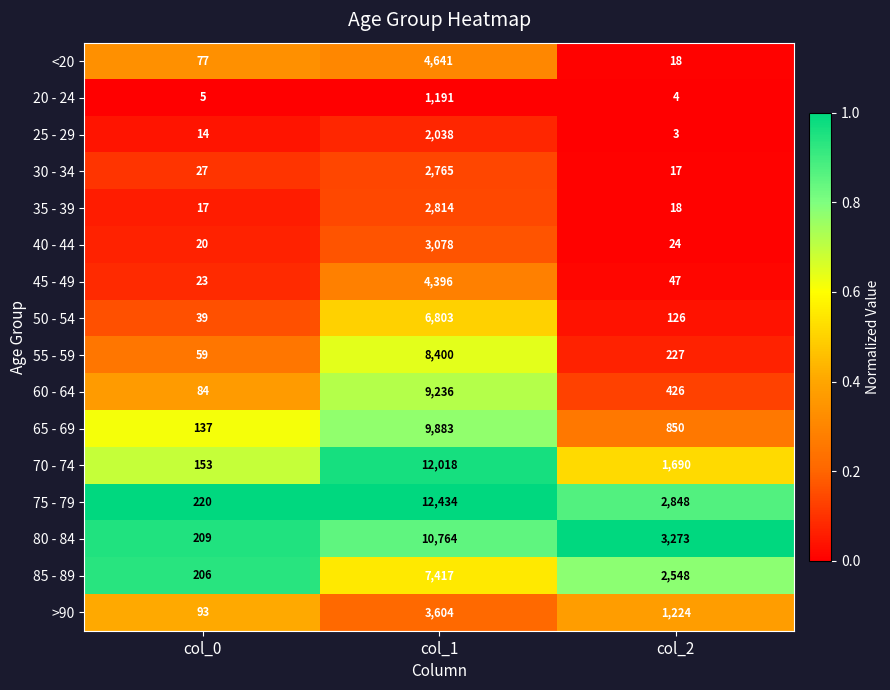

What is the difference between the highest and lowest values at col_1?

11243